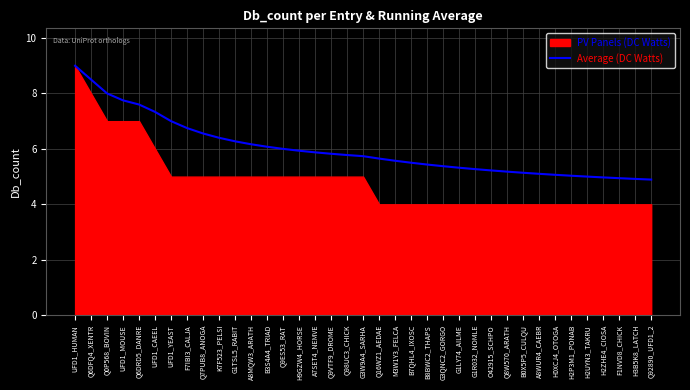

At which label does Average (DC Watts) reach its peak?

UFD1_HUMAN